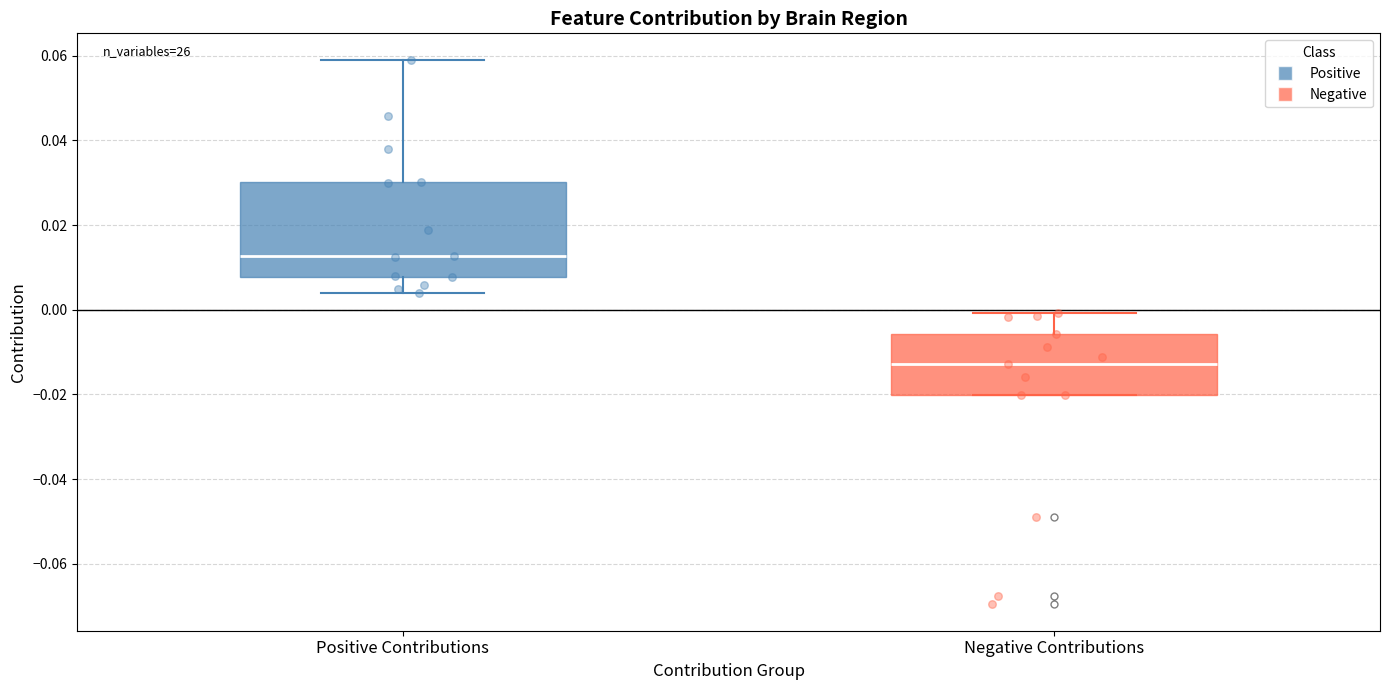

Comparing the boxes themselves (not the whiskers), which one is the tallest?

Positive Contributions